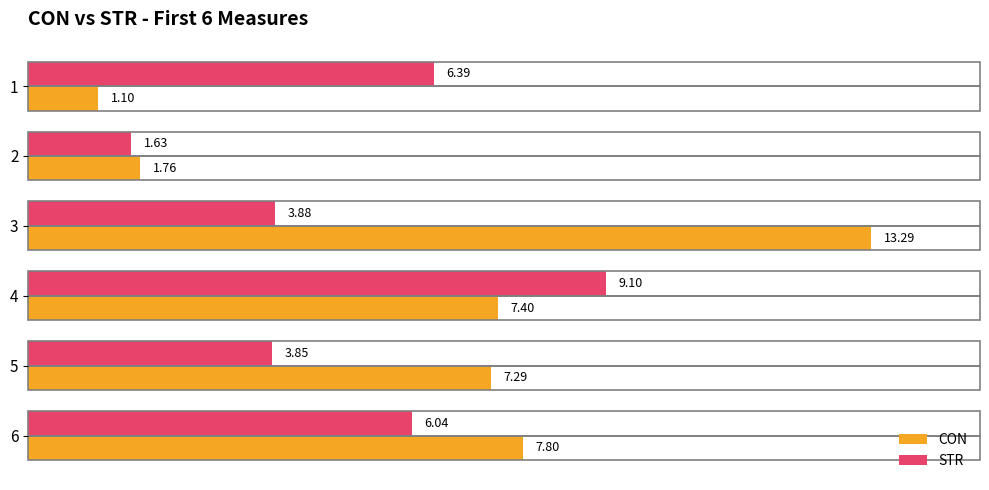

List the series in order of their peak value, lowest first.

STR, CON